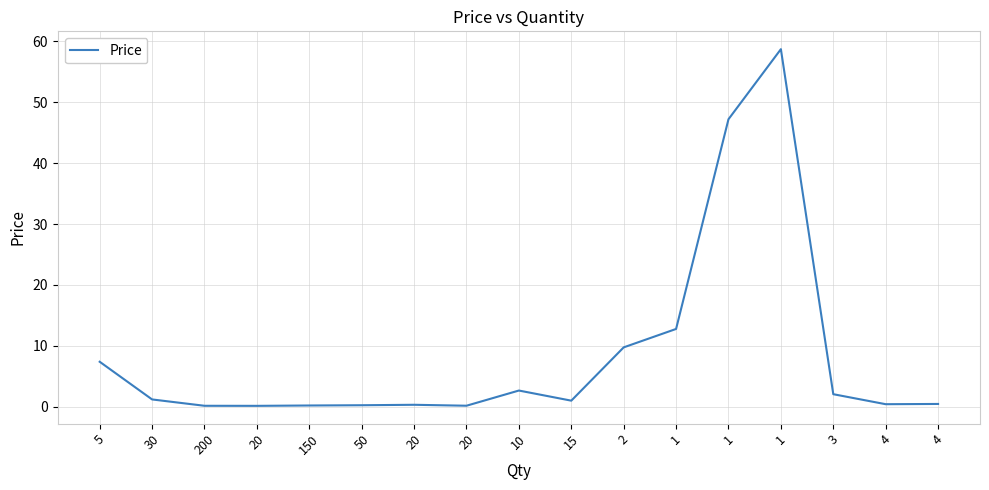

What is the greatest value displayed?

58.7